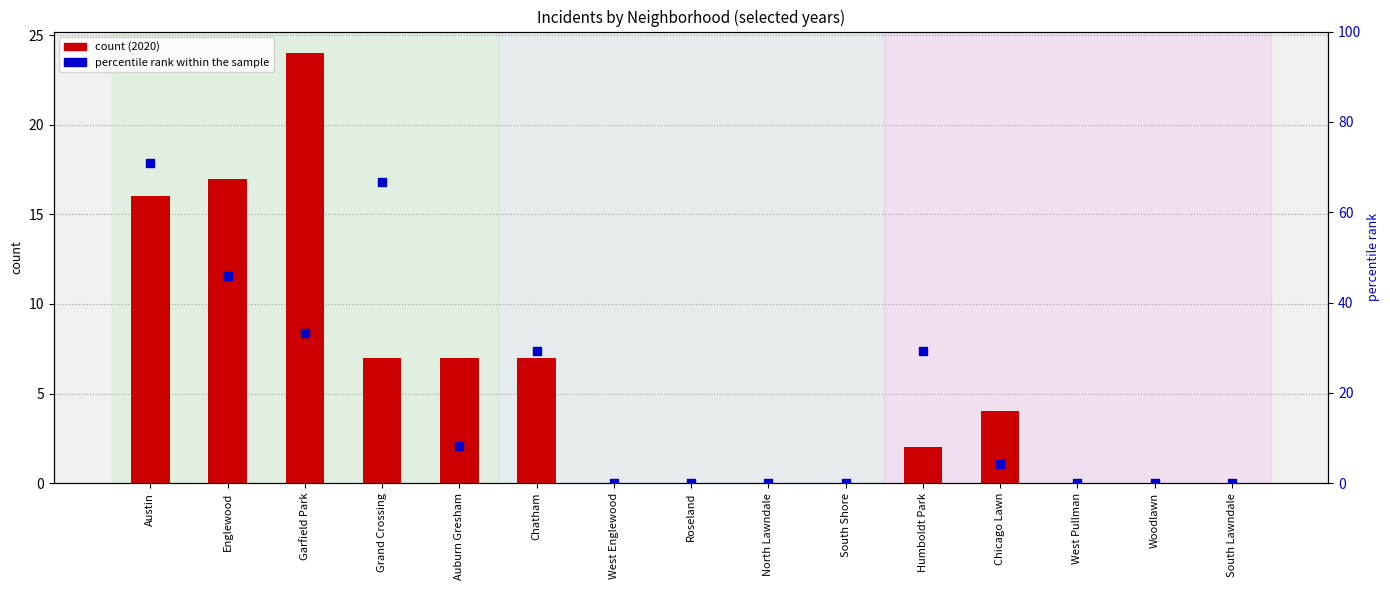

Which series reaches the maximum Y coordinate?

percentile rank within sample